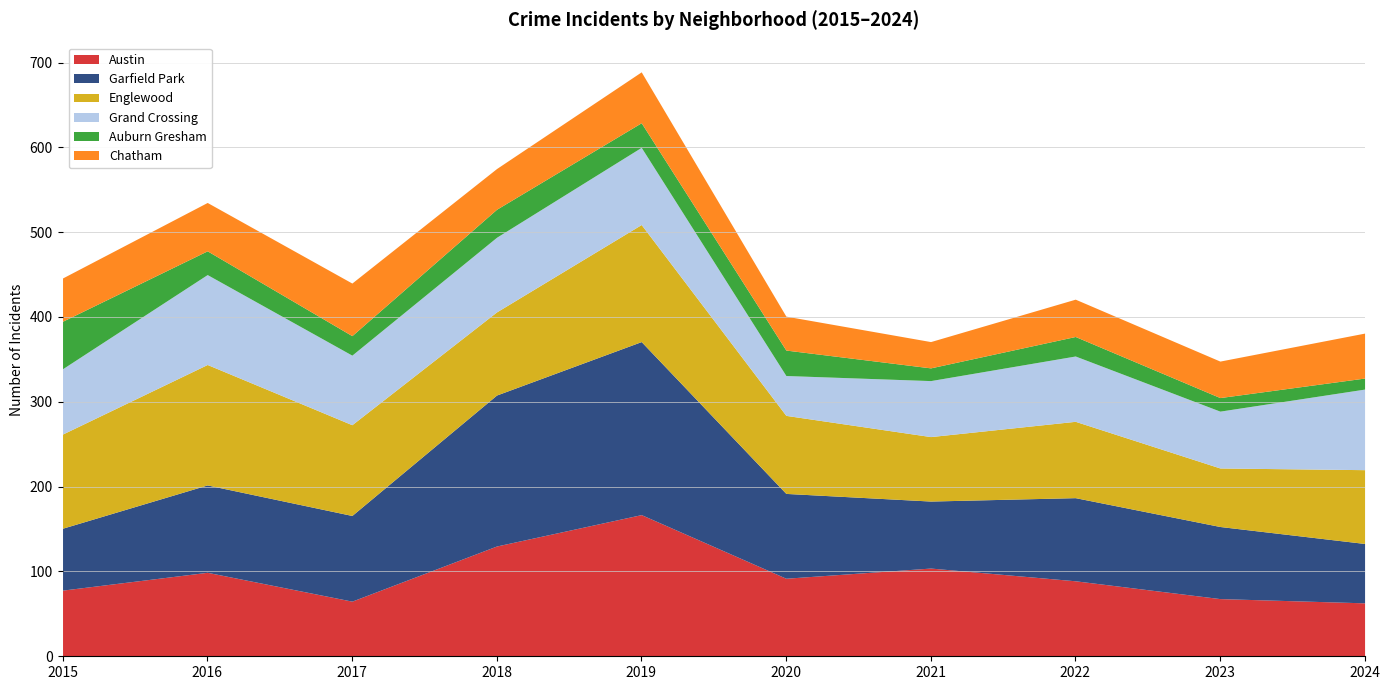

What are all the series names shown in the legend?

Austin, Garfield Park, Englewood, Grand Crossing, Auburn Gresham, Chatham